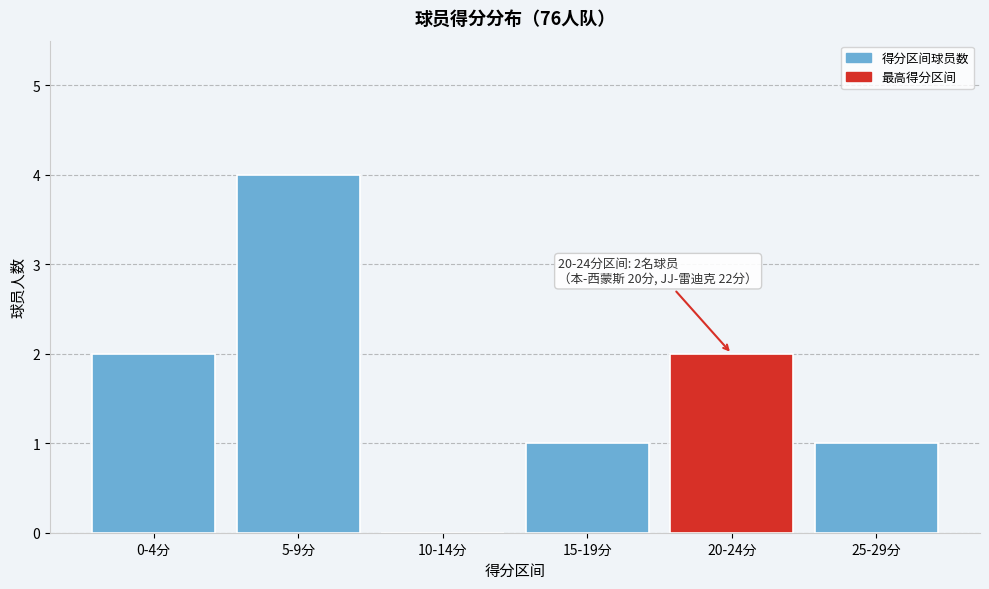

Reading right to left, transcribe all the data shown in this chart.

25-29分=1	20-24分=2	15-19分=1	10-14分=0	5-9分=4	0-4分=2